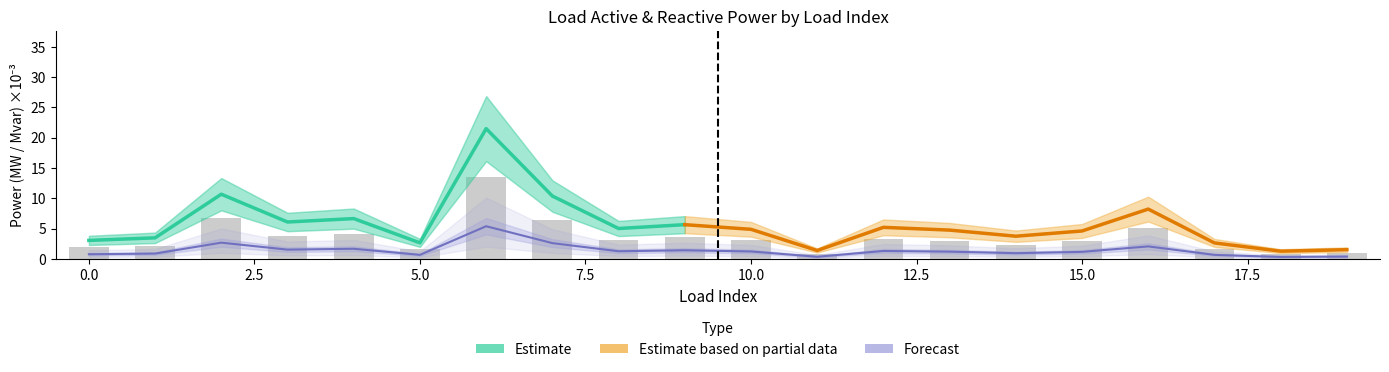

Does the chart contain stacked bars?

No